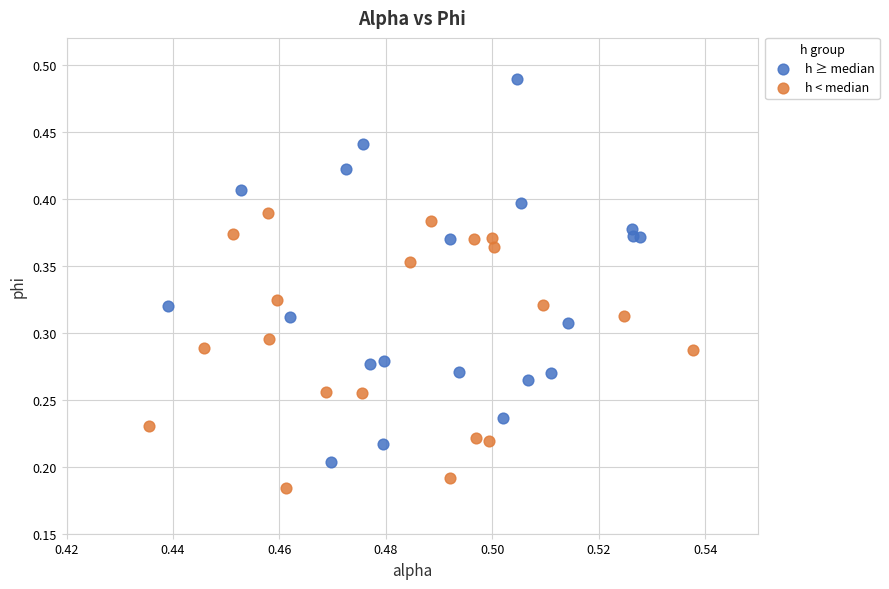

Which series has the widest spread of Y values?

h ≥ median